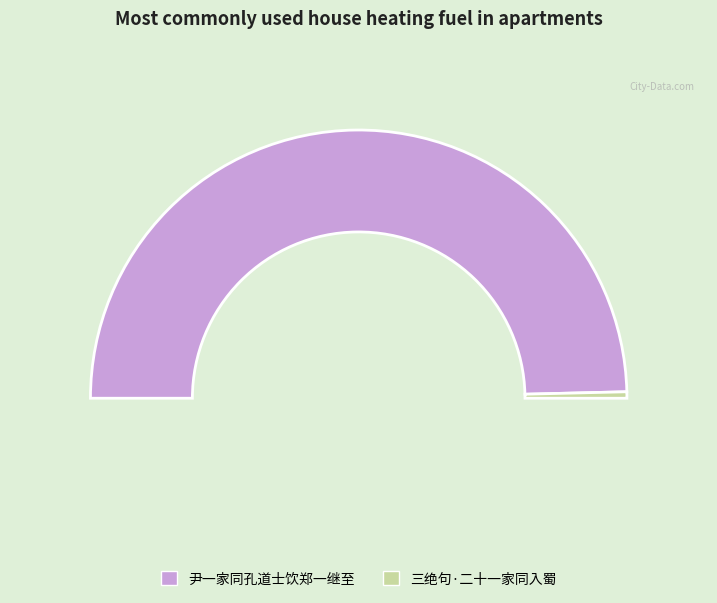

To the nearest percent, what percentage of the pie is 尹一家同孔道士饮郑一继至?

99%